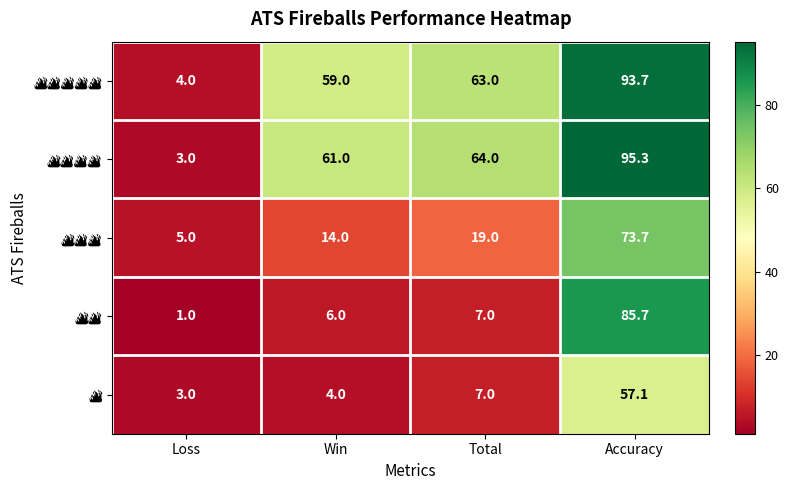

What is the difference between the highest and lowest values at Accuracy?

38.2